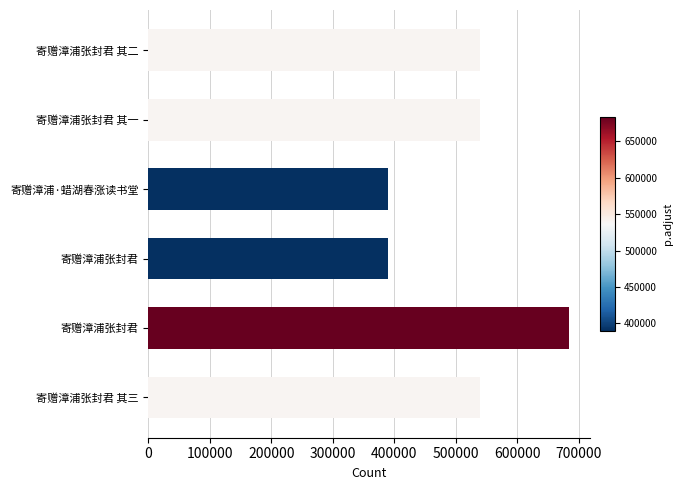

List the labels in order of value, largest first.

寄赠漳浦张封君, 寄赠漳浦张封君 其三, 寄赠漳浦张封君 其二, 寄赠漳浦张封君 其一, 寄赠漳浦·蜡湖春涨读书堂, 寄赠漳浦张封君